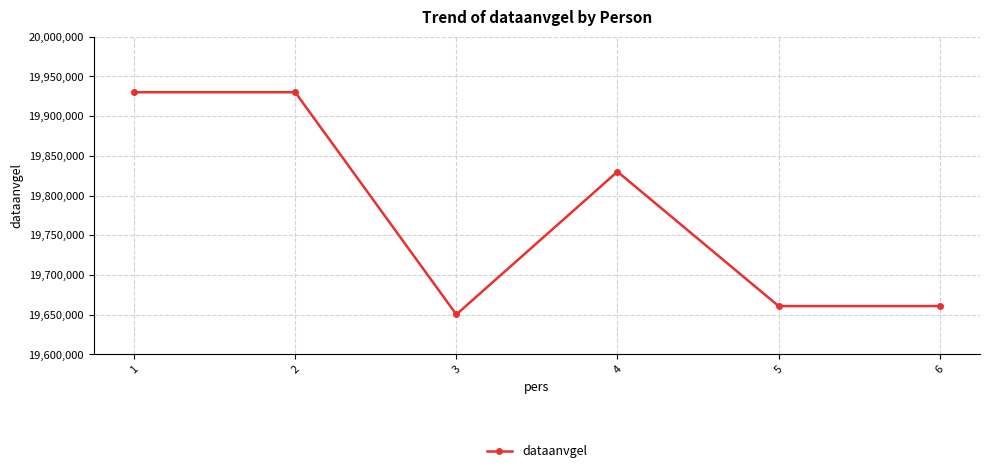

At which category does the data reach its first local valley?

3